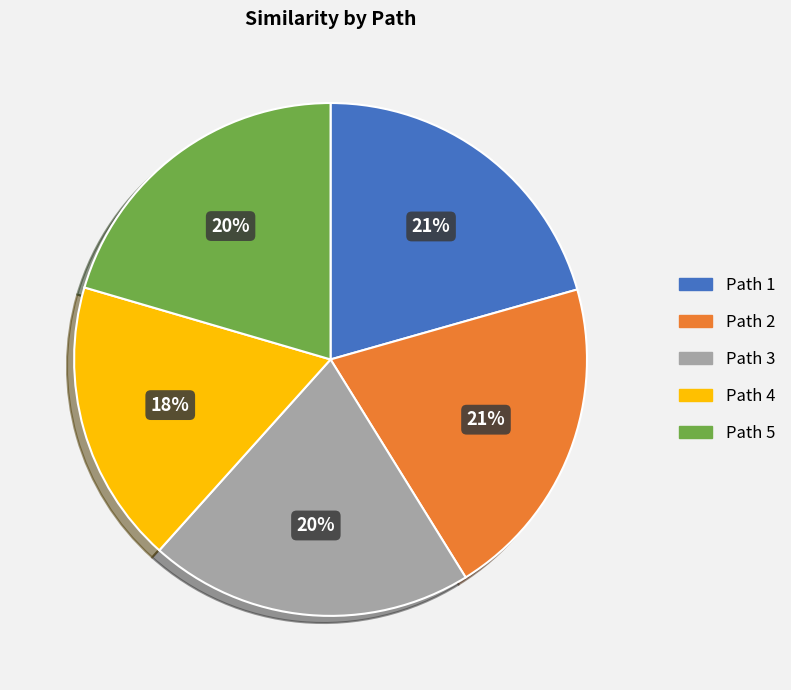

Do Path 1 and Path 3 together represent more than half of the pie?

No